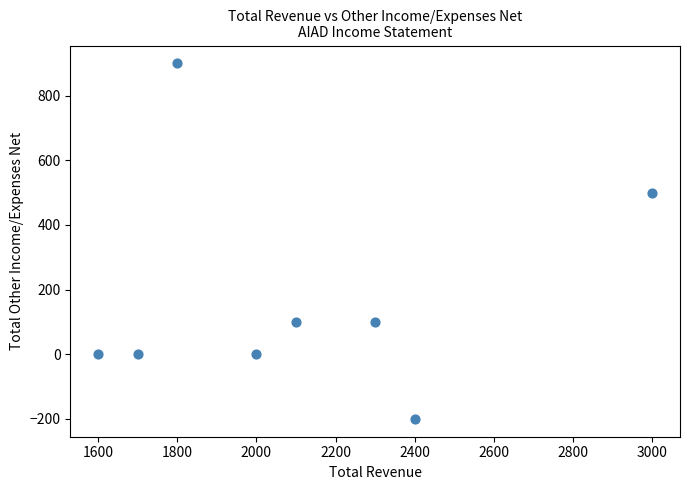

What Y value in the scatter plot is closest to 350?

500